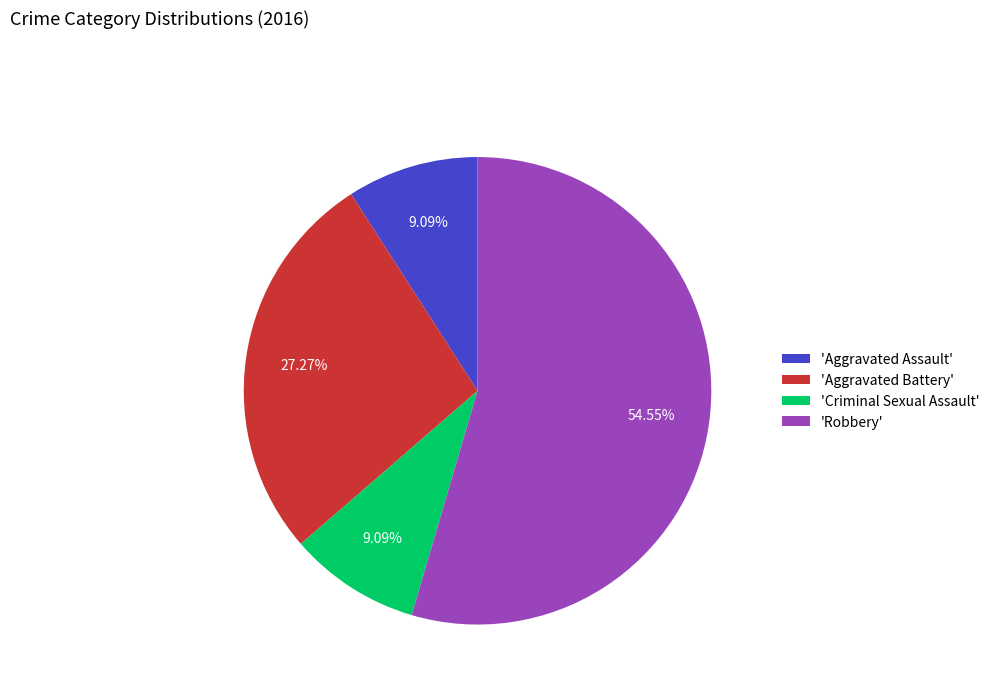

Approximately how many times larger is the value at 'Aggravated Assault' compared to 'Aggravated Battery'?

0.3